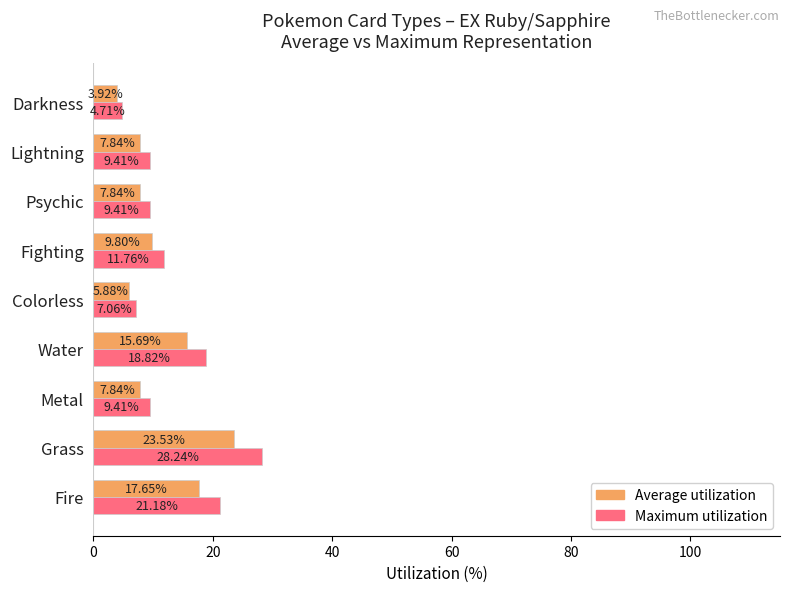

At which label does Average utilization reach its peak?

Grass